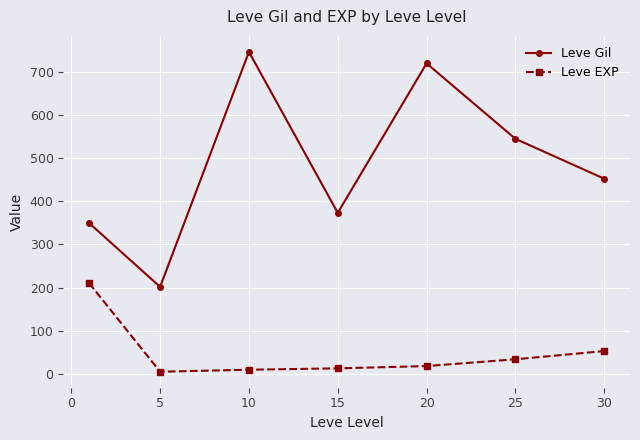

What are all the series names shown in the legend?

Leve Gil, Leve EXP